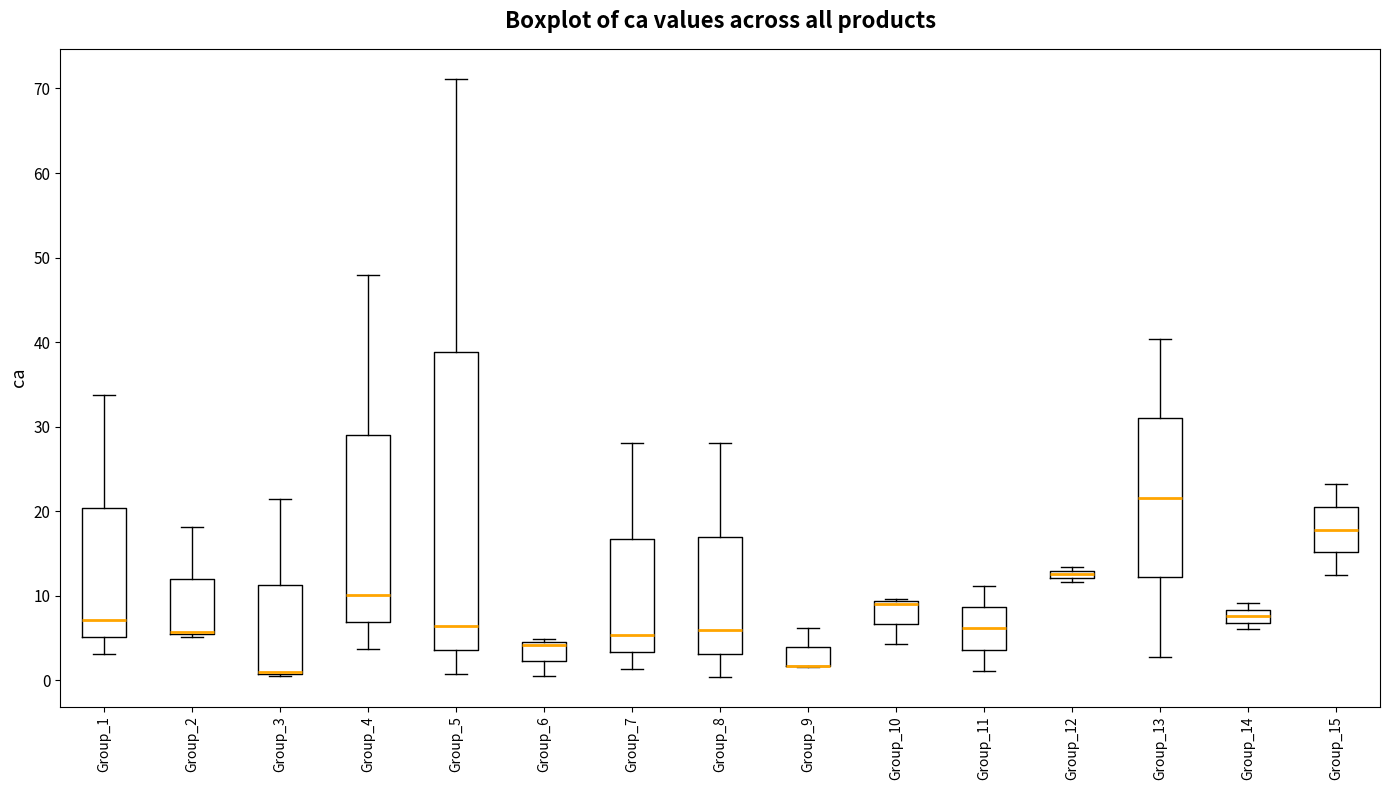

Comparing the boxes themselves (not the whiskers), which one is the tallest?

Group_5